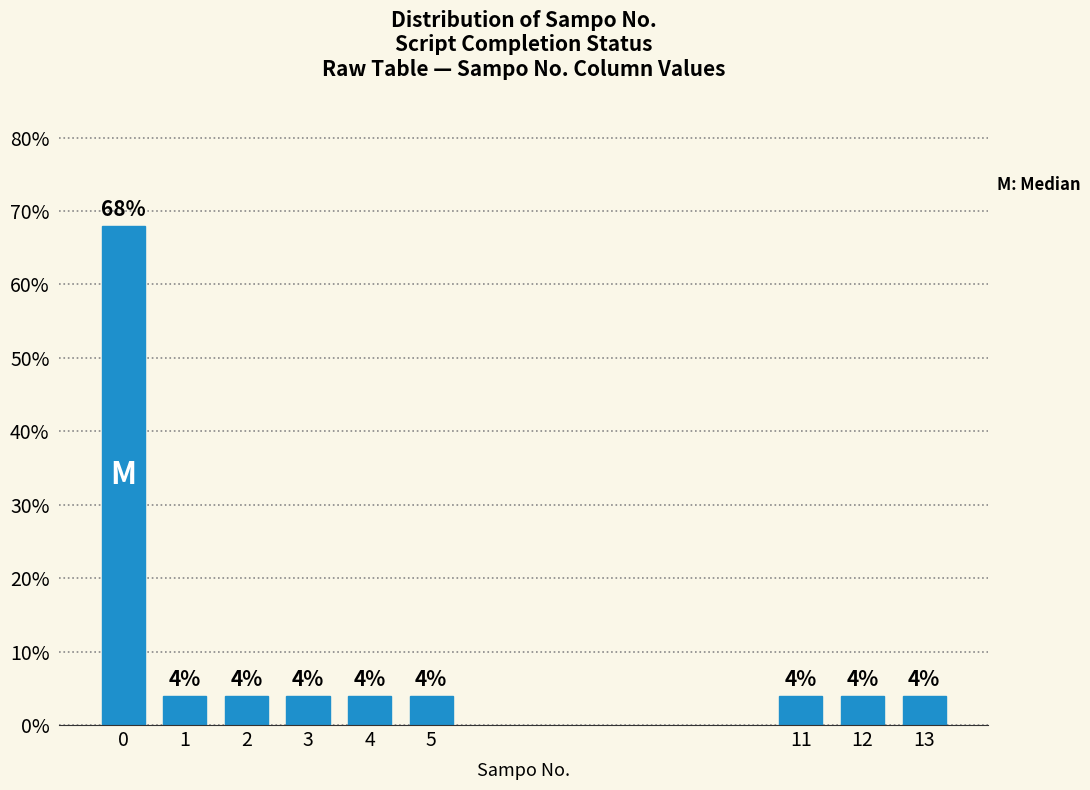

Reading left to right, transcribe all the data shown in this chart.

68	4	4	4	4	4	4	4	4